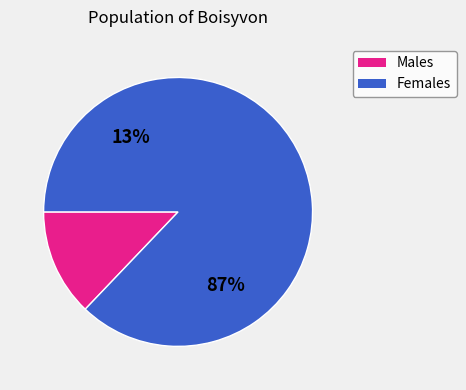

Is it true that 1 is 41% of the pie?

False